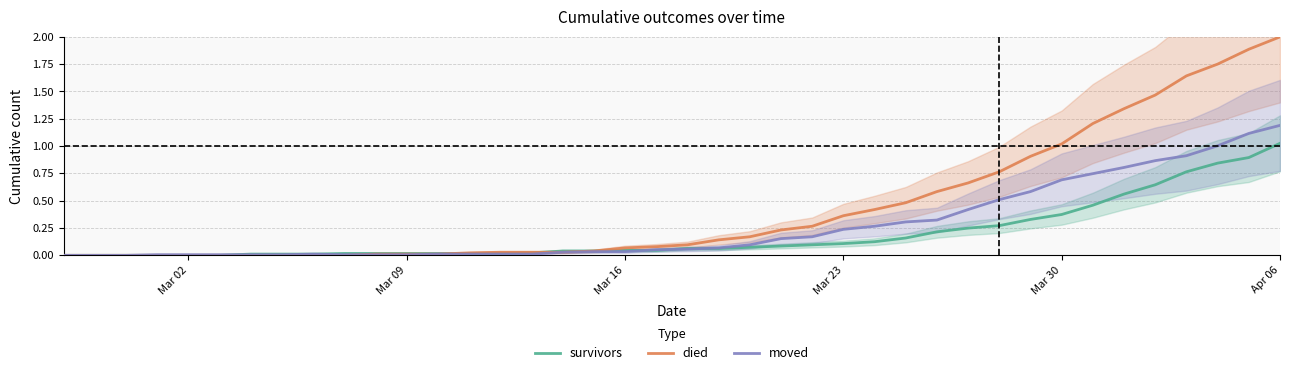

What is the sum of all survivors values?

7.7